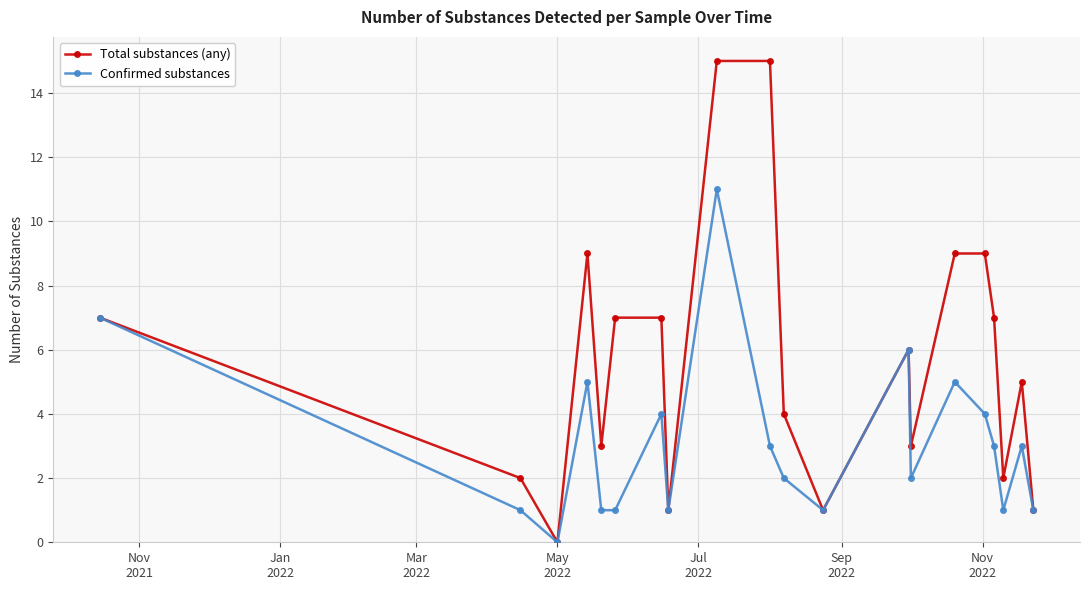

Which series has the largest range (max minus min)?

Total substances (any)